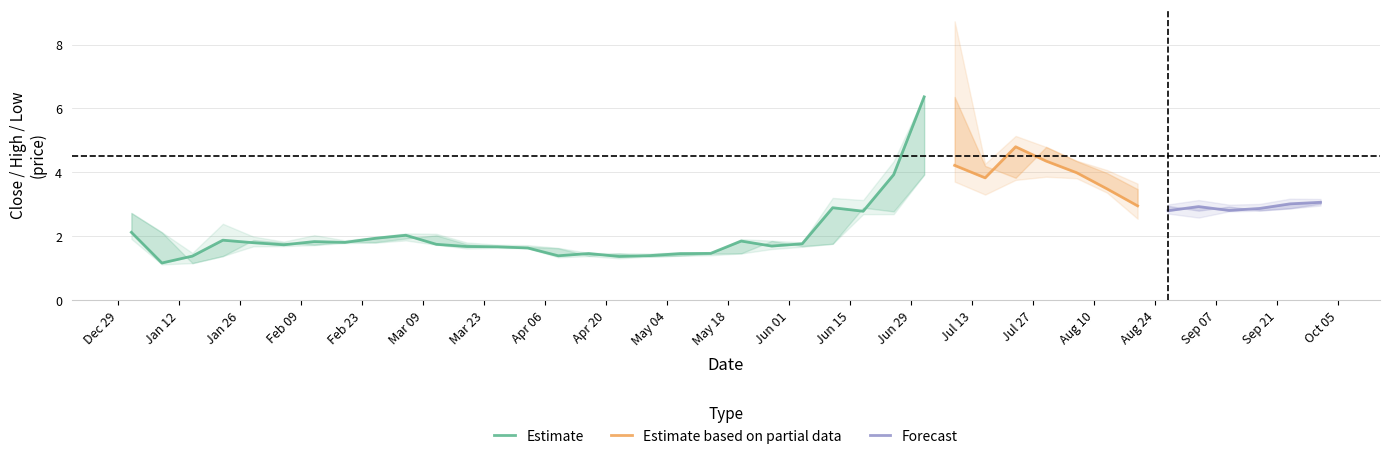

Does the chart have visible grid lines?

Yes